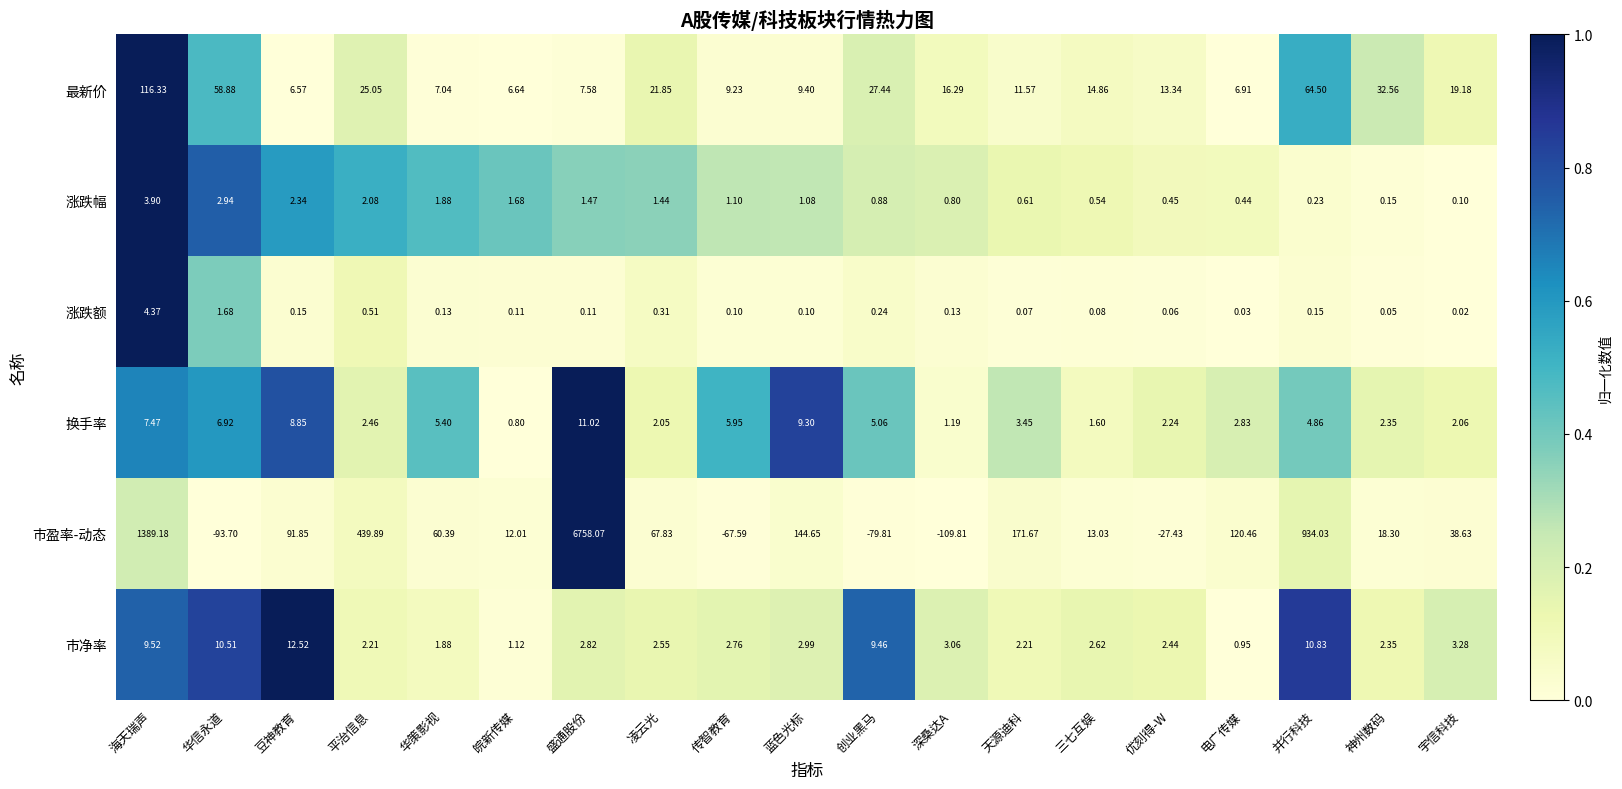

Which series has the largest range (max minus min)?

市盈率-动态